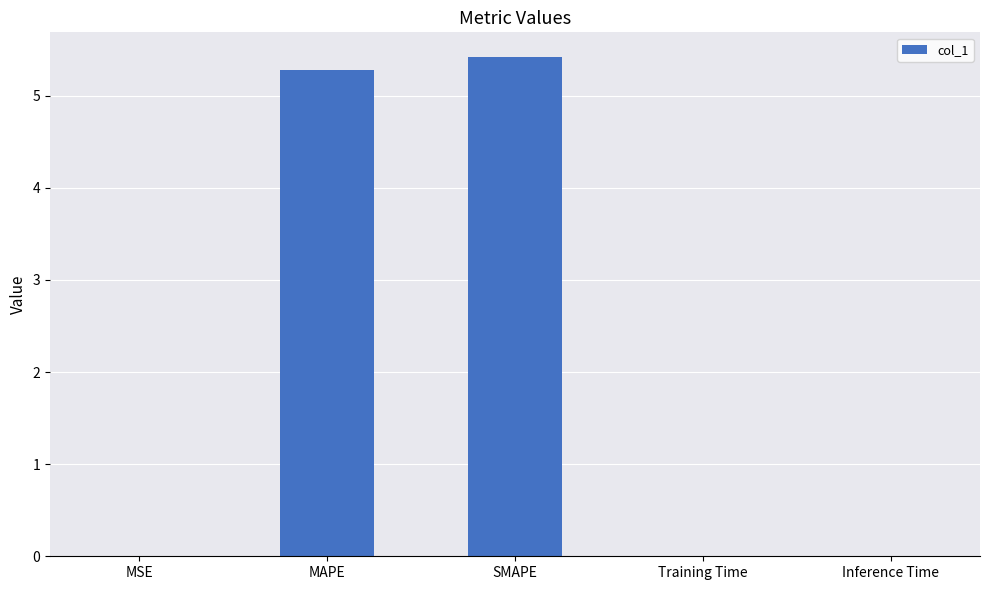

What is the maximum value shown in the chart?

5.4